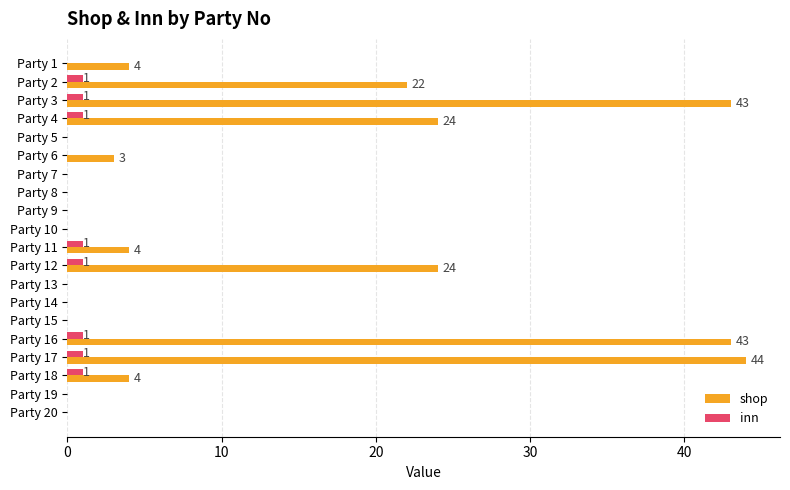

The inn series shows 1 at Party 12. True or false?

True